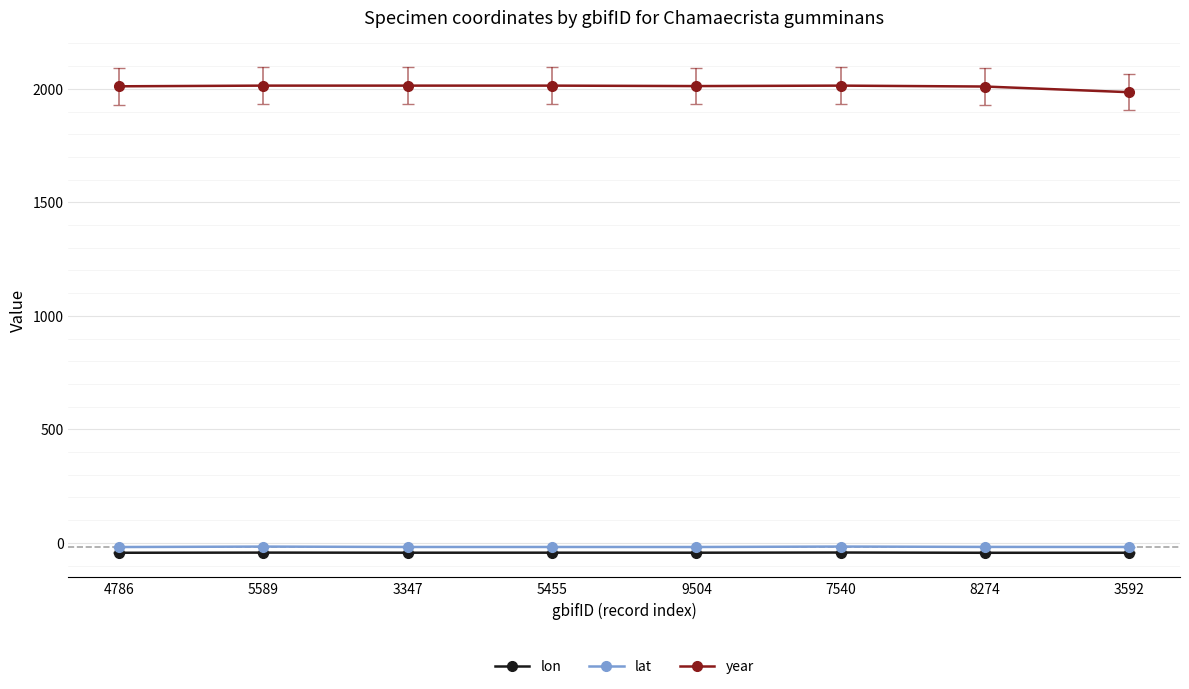

What are all the series names shown in the legend?

lon, lat, year